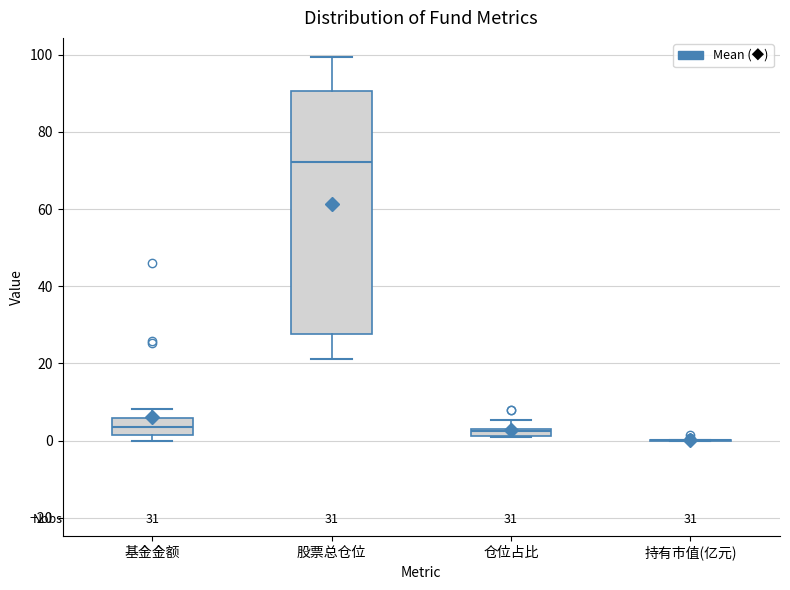

Comparing the boxes themselves (not the whiskers), which one is the tallest?

股票总仓位